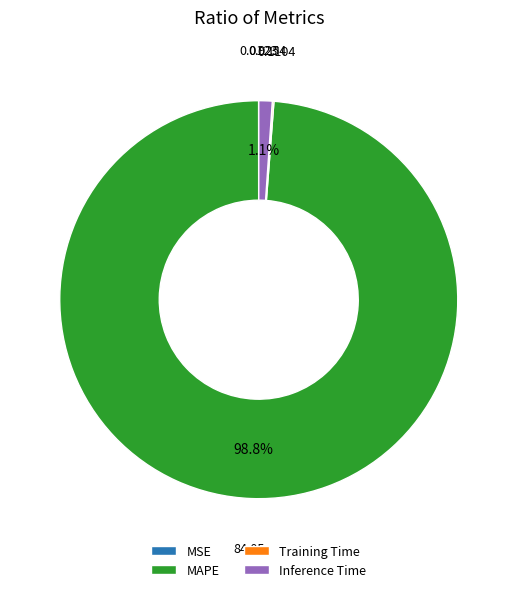

What is the majority slice?

MAPE